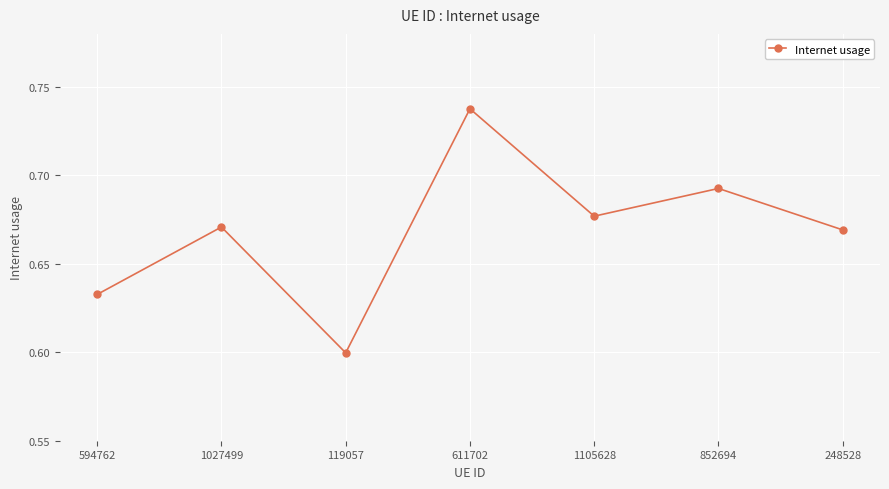

What is the label of the 4th point from the right?

611702